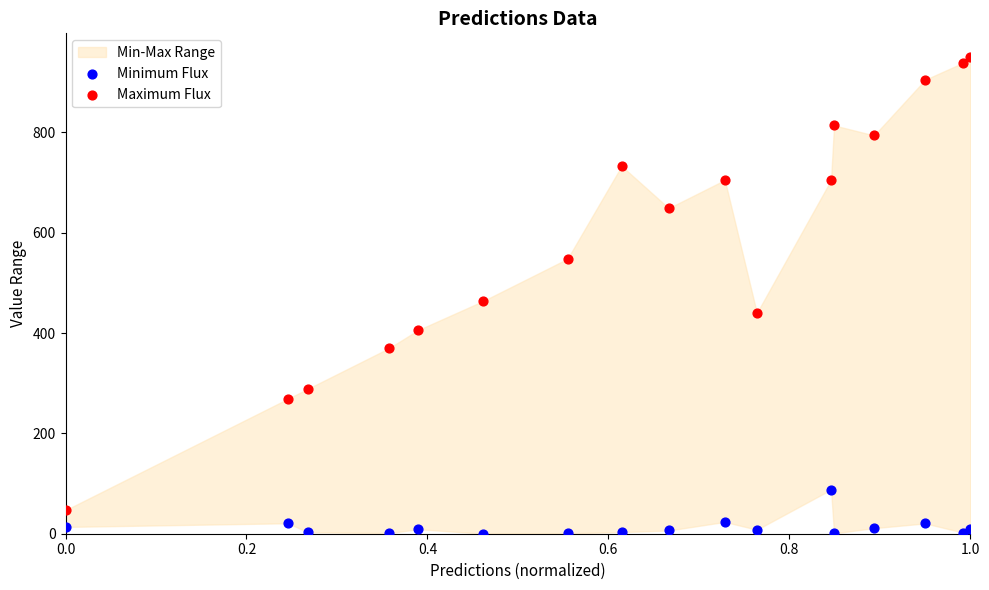

Across all series, what Y value is closest to 475?

464.0